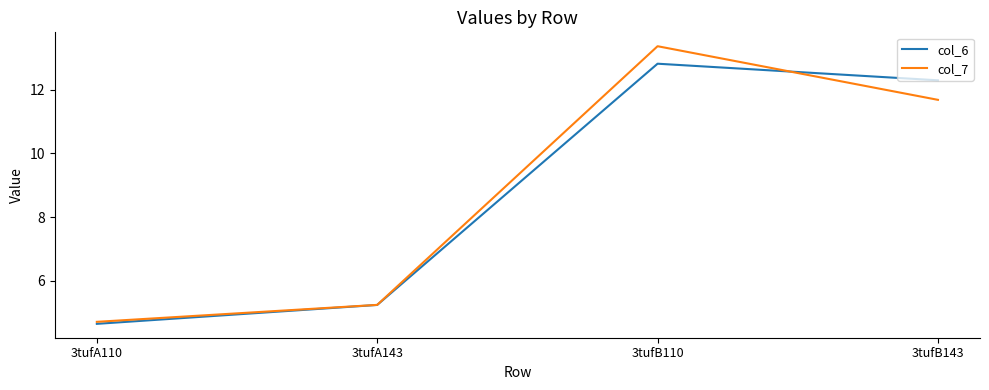

Is the value of col_7 at 3tufB143 greater than the value of col_6 at 3tufA143?

Yes